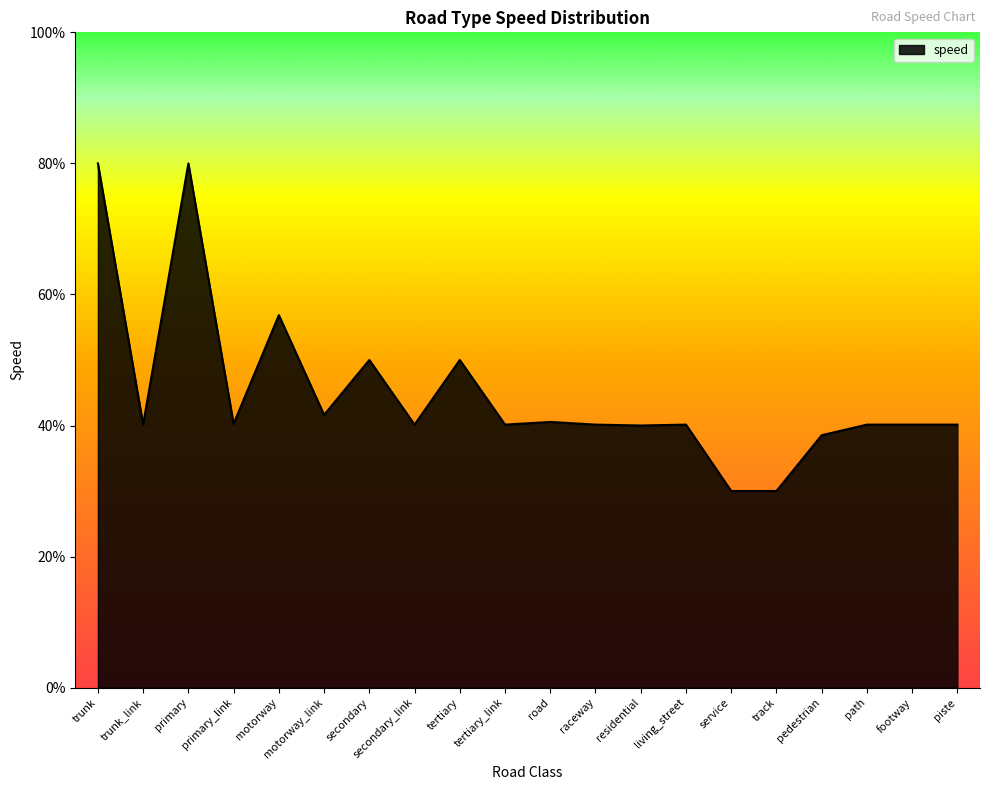

What is the minimum value shown in the chart?

30.0